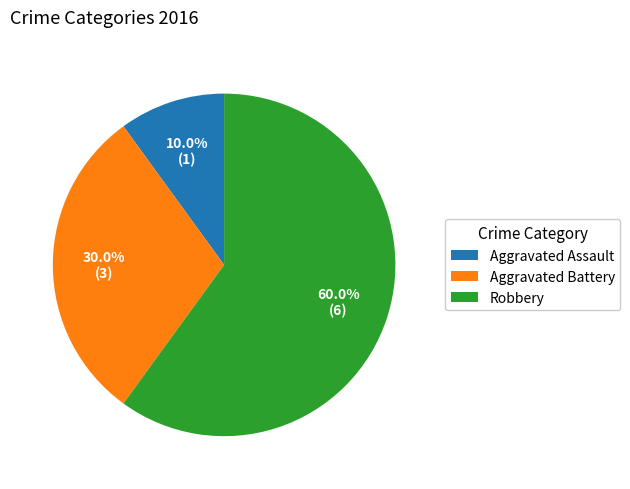

Which category has the biggest portion of the pie?

Robbery